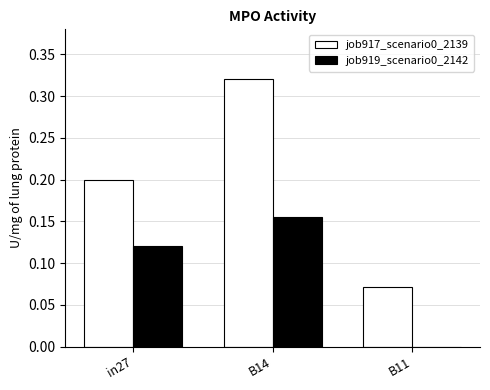

True or false: job919_scenario0_2142 has a value of 0.2 at B14.

True